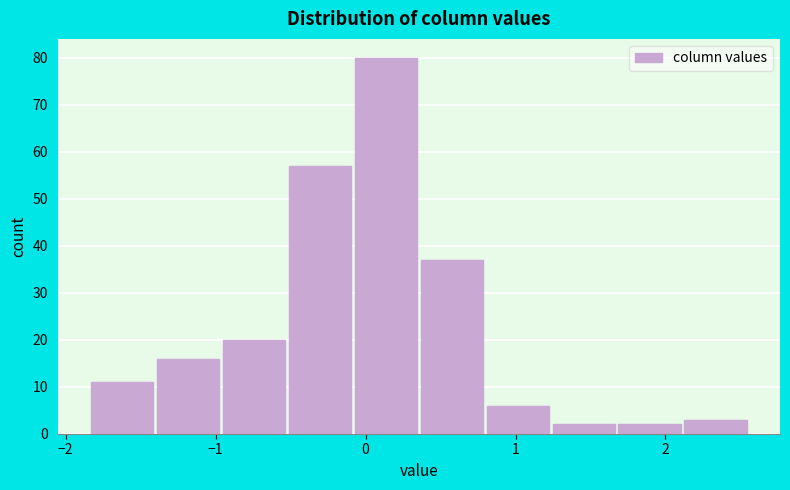

How tall is the bar that spans -1.0 to -0.5 on the x-axis? Neither the bar edges nor the heights are printed on the chart, so give them approximately, as read against the axes.

20